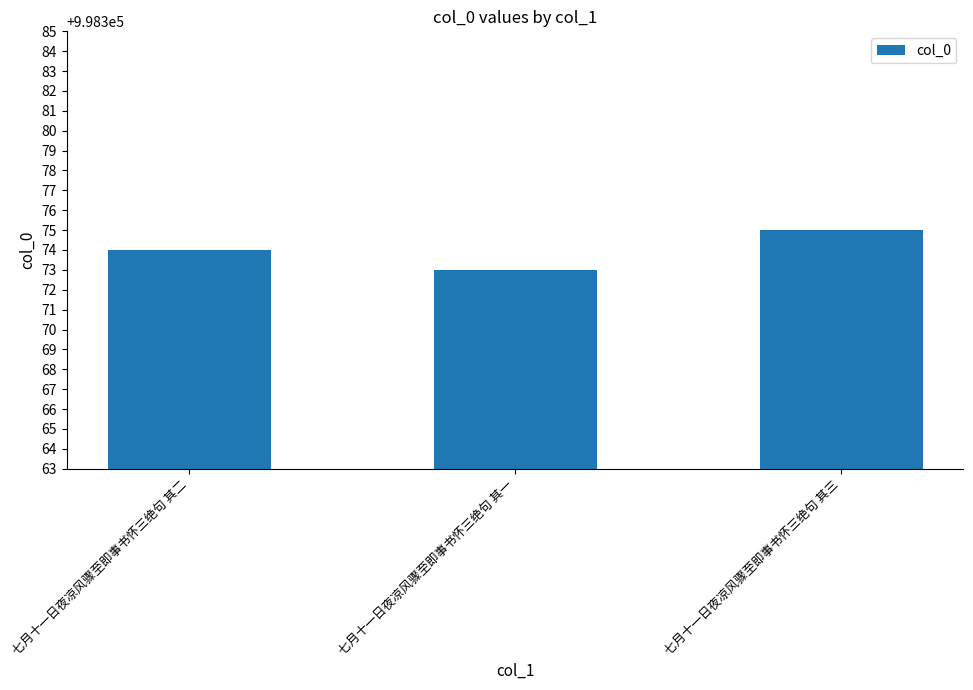

What is the change in value from 七月十一日夜凉风骤至即事书怀三绝句 其二 to 七月十一日夜凉风骤至即事书怀三绝句 其一?

-1